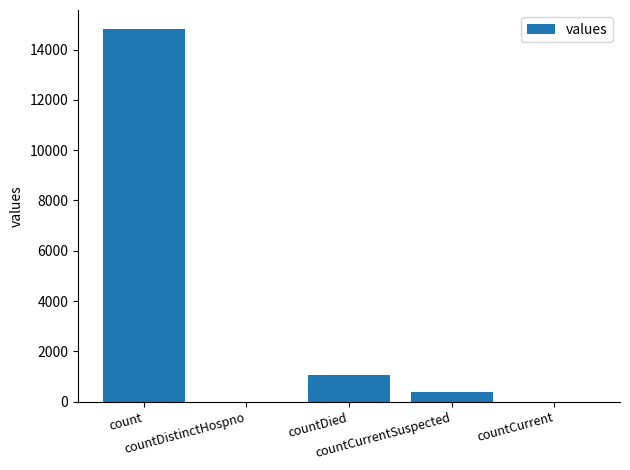

What is the maximum value shown in the chart?

14832